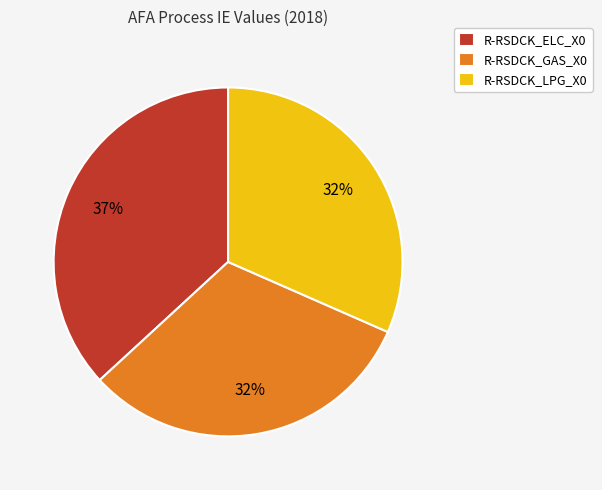

True or false: R-RSDCK_GAS_X0 accounts for 40% of the total.

False